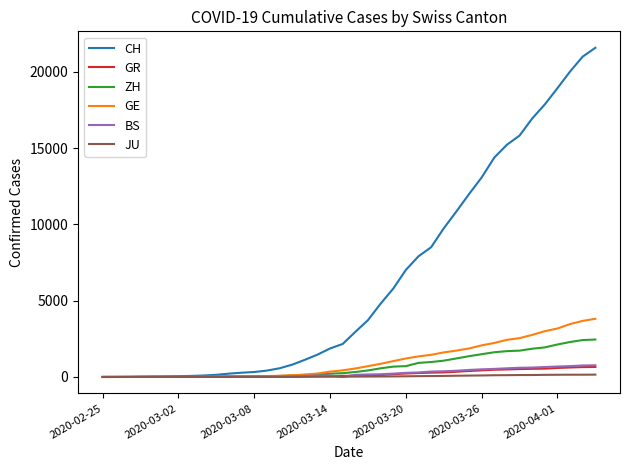

What is the highest value of the GR series?

657